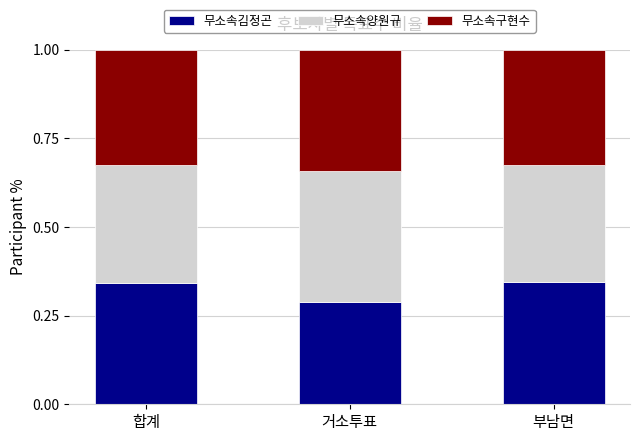

Count the 무소속김정곤 values in the range 0 to 1.

3